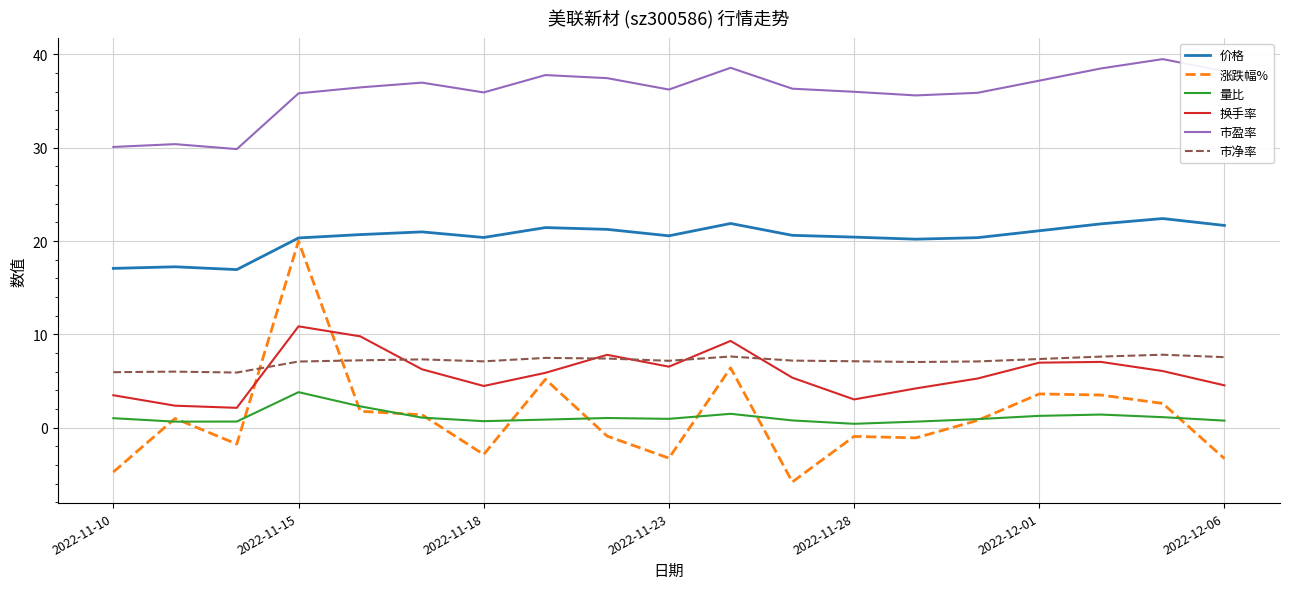

Which series has the largest total across all categories?

市盈率